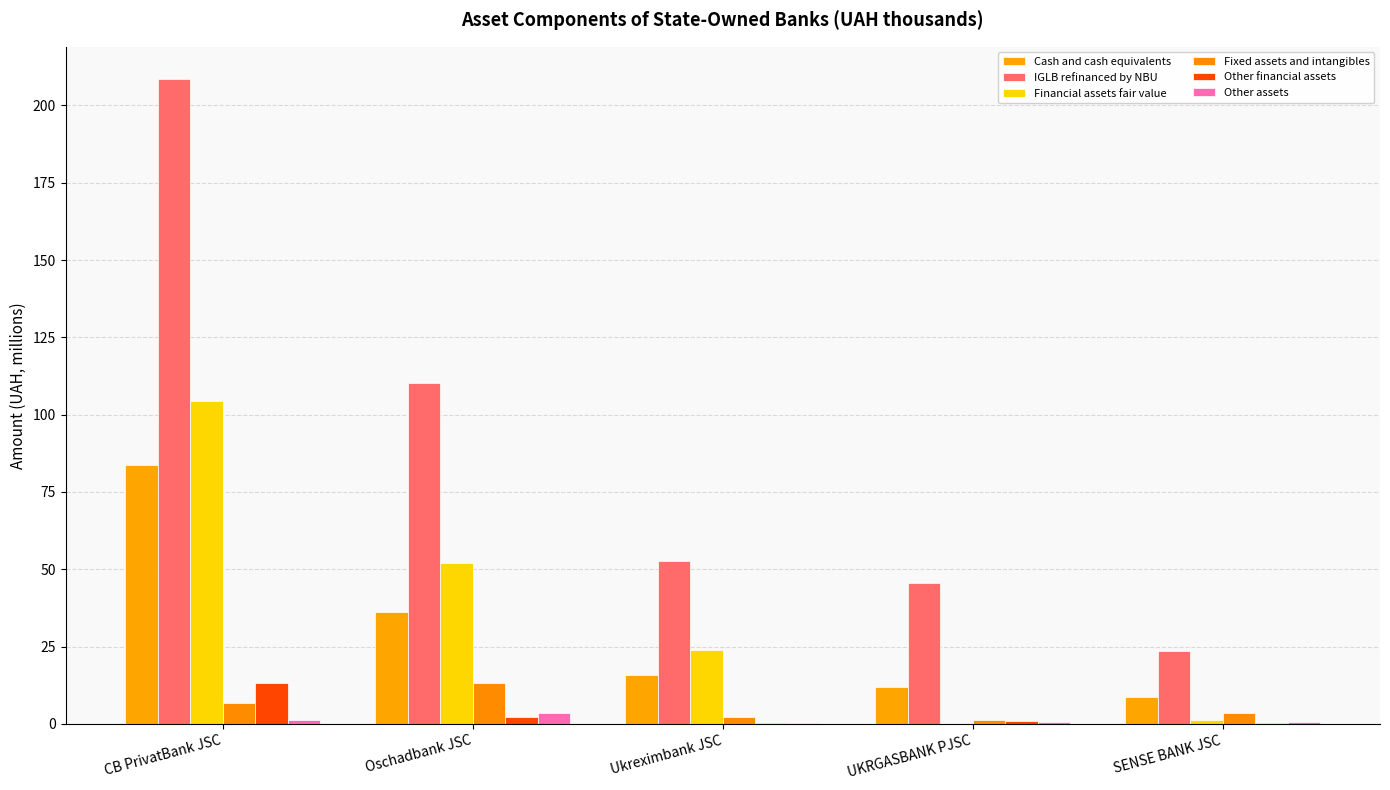

The Other assets series shows 0.3 at Ukreximbank JSC. True or false?

True